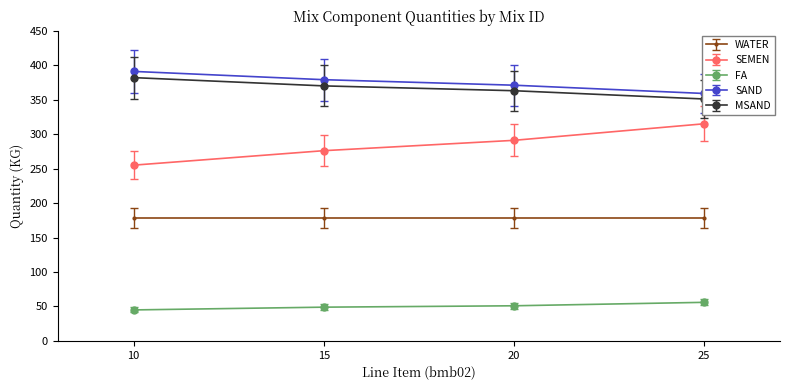

Rank the categories by SEMEN value from lowest to highest.

10, 15, 20, 25